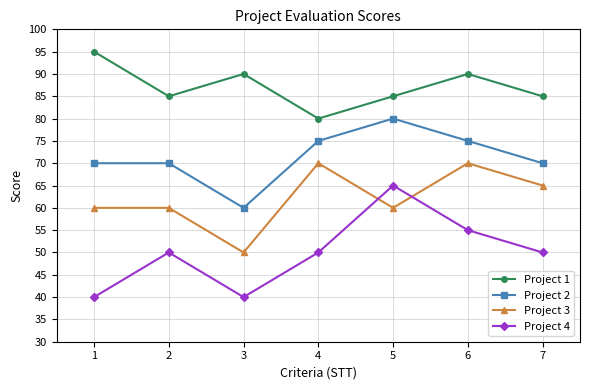

True or false: Project 4 and Project 2 intersect in this chart.

False